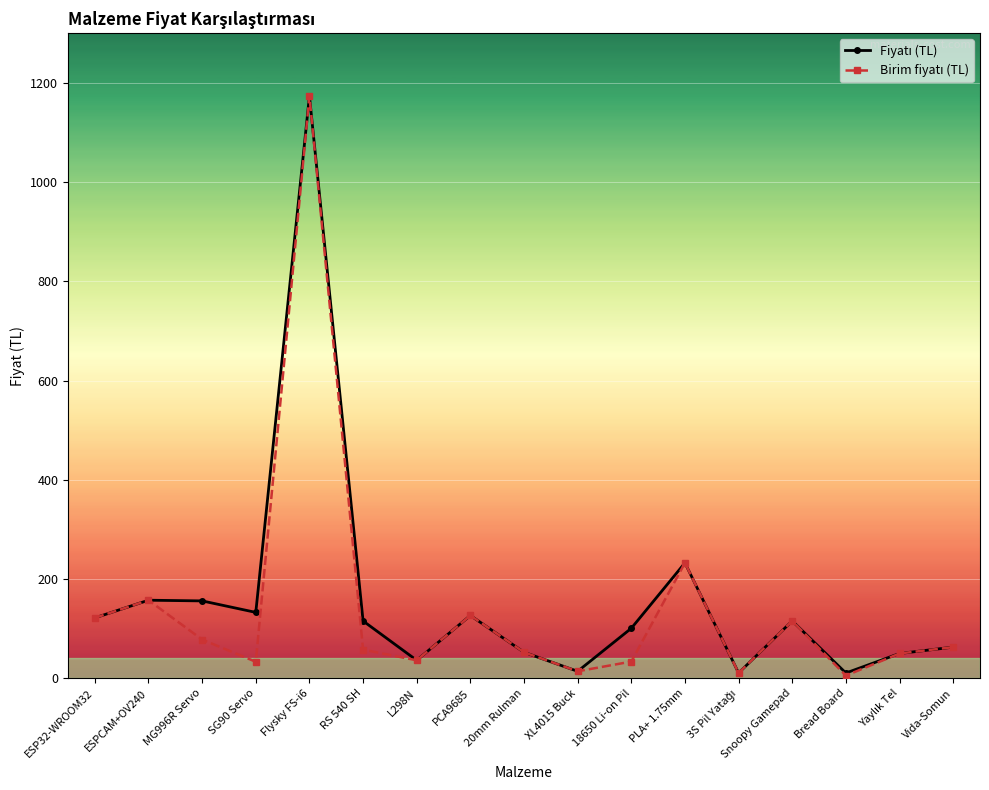

How many lines are shown in the chart?

2